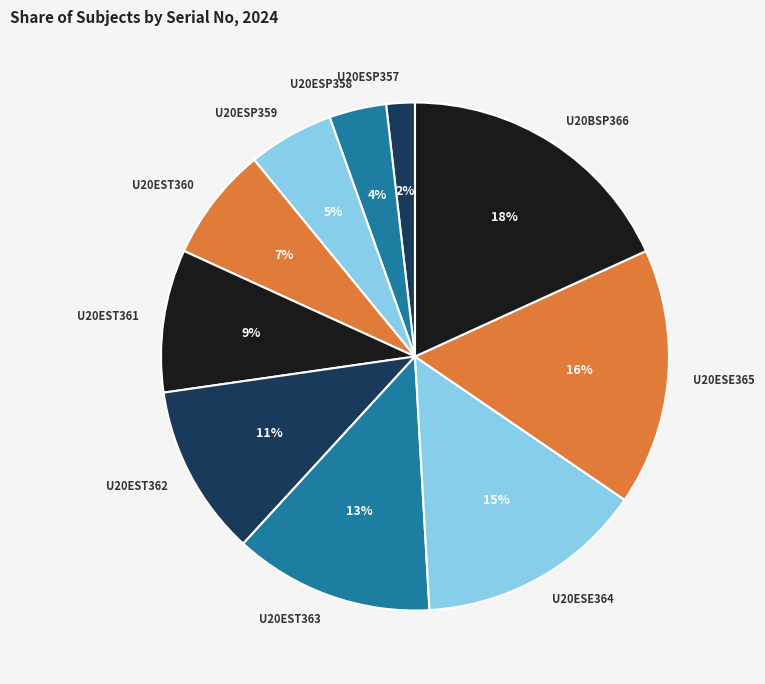

Is there any slice that represents more than half of the pie?

No